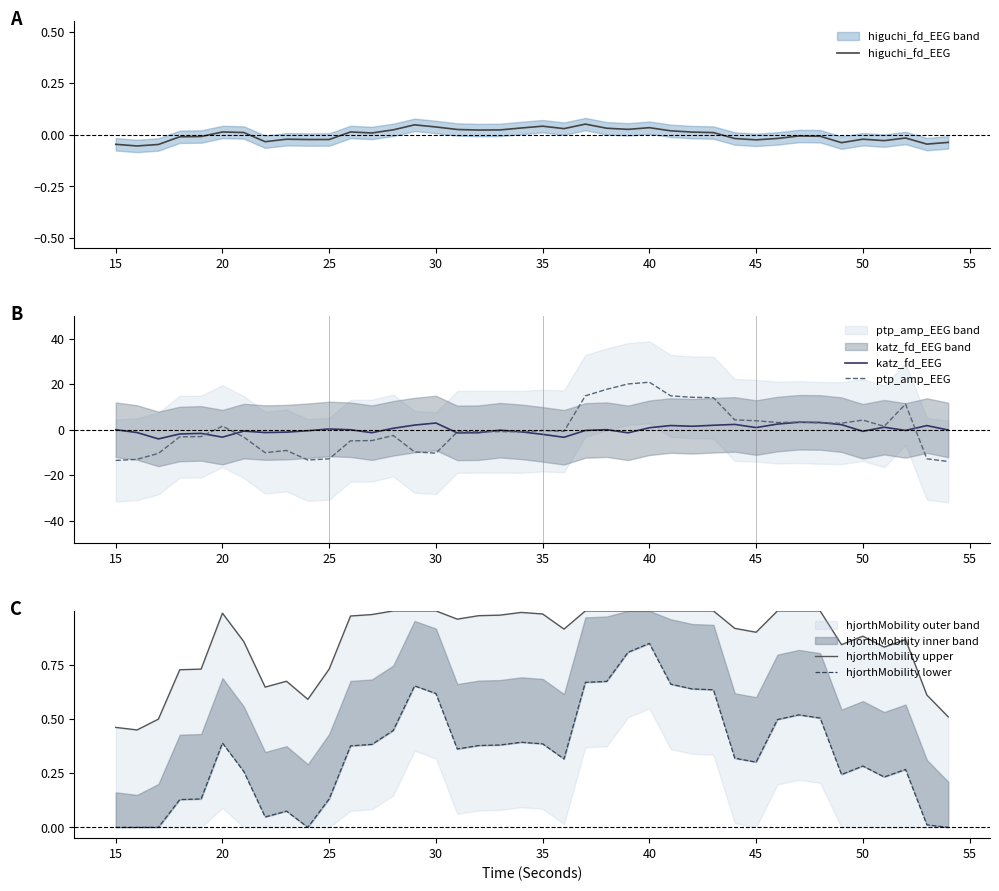

After their last crossing, which series has the higher values: ptp_amp_EEG or hjorthMobility upper?

hjorthMobility upper